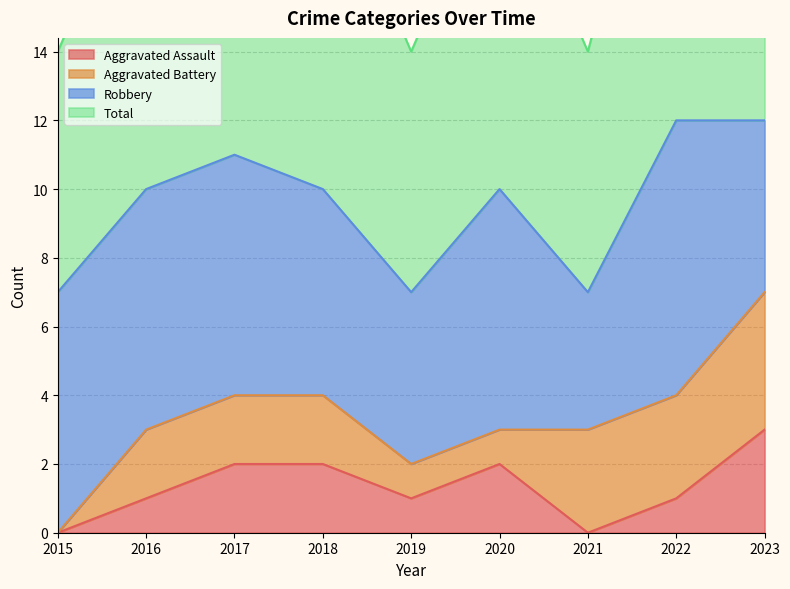

Where is the first local maximum for Aggravated Assault?

2020